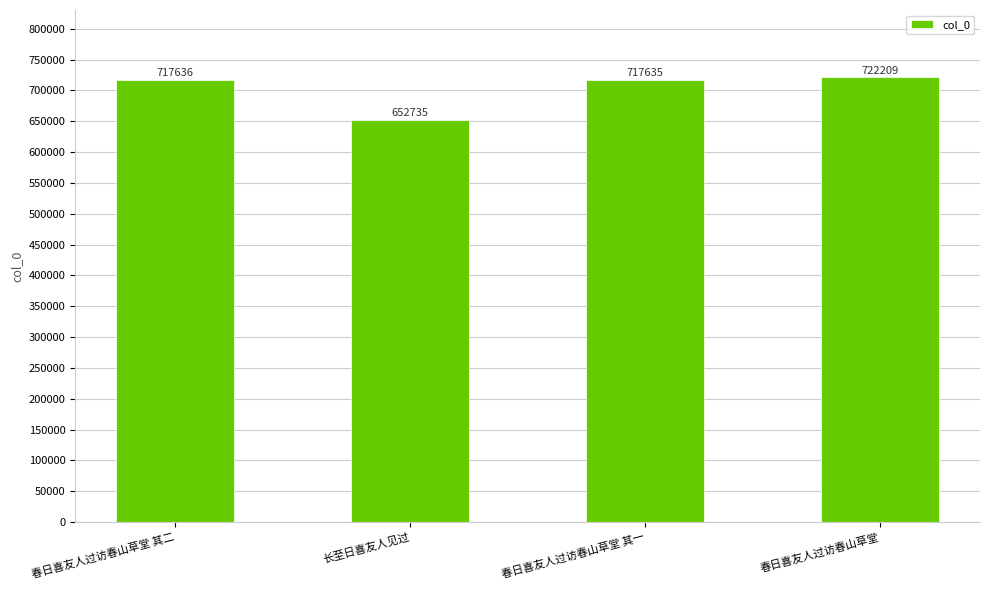

How many values are below 717636?

2